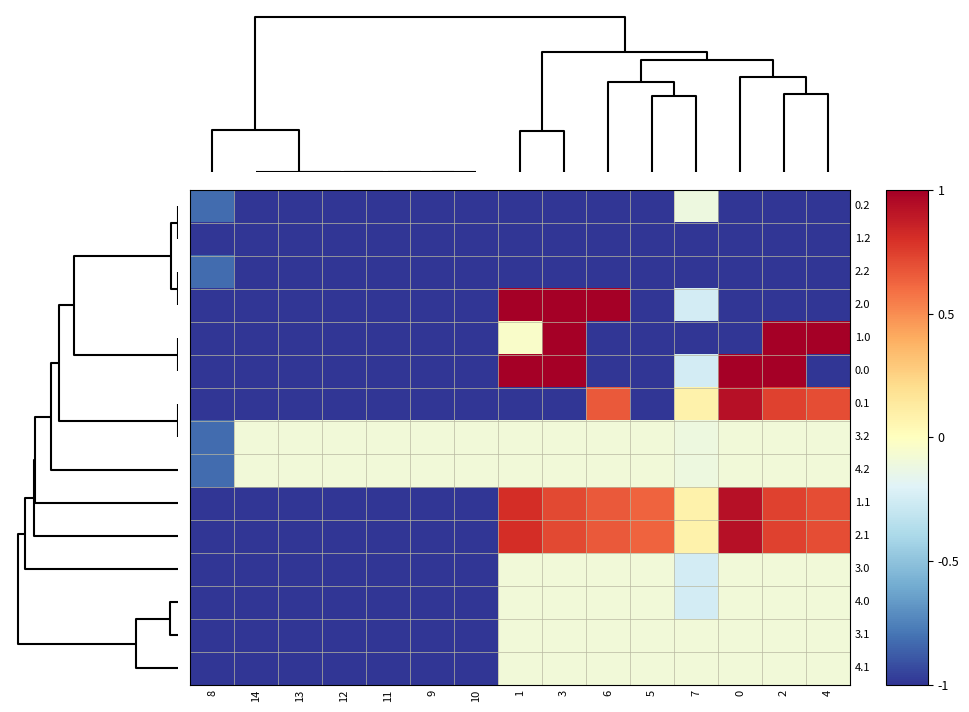

Reading left to right, extract all data points from this chart.

0.2: 8=-0.8	14=-1.0	13=-1.0	12=-1.0	11=-1.0	9=-1.0	10=-1.0	1=-1.0	3=-1.0	6=-1.0	5=-1.0	7=-0.1	0=-1.0	2=-1.0	4=-1.0
1.2: 8=-1.0	14=-1.0	13=-1.0	12=-1.0	11=-1.0	9=-1.0	10=-1.0	1=-1.0	3=-1.0	6=-1.0	5=-1.0	7=-1.0	0=-1.0	2=-1.0	4=-1.0
2.2: 8=-0.8	14=-1.0	13=-1.0	12=-1.0	11=-1.0	9=-1.0	10=-1.0	1=-1.0	3=-1.0	6=-1.0	5=-1.0	7=-1.0	0=-1.0	2=-1.0	4=-1.0
2.0: 8=-1.0	14=-1.0	13=-1.0	12=-1.0	11=-1.0	9=-1.0	10=-1.0	1=1.0	3=1.0	6=1.0	5=-1.0	7=-0.2	0=-1.0	2=-1.0	4=-1.0
1.0: 8=-1.0	14=-1.0	13=-1.0	12=-1.0	11=-1.0	9=-1.0	10=-1.0	1=-0.0	3=1.0	6=-1.0	5=-1.0	7=-1.0	0=-1.0	2=1.0	4=1.0
0.0: 8=-1.0	14=-1.0	13=-1.0	12=-1.0	11=-1.0	9=-1.0	10=-1.0	1=1.0	3=1.0	6=-1.0	5=-1.0	7=-0.2	0=1.0	2=1.0	4=-1.0
0.1: 8=-1.0	14=-1.0	13=-1.0	12=-1.0	11=-1.0	9=-1.0	10=-1.0	1=-1.0	3=-1.0	6=0.7	5=-1.0	7=0.1	0=0.9	2=0.7	4=0.7
3.2: 8=-0.8	14=-0.1	13=-0.1	12=-0.1	11=-0.1	9=-0.1	10=-0.1	1=-0.1	3=-0.1	6=-0.1	5=-0.1	7=-0.1	0=-0.1	2=-0.1	4=-0.1
4.2: 8=-0.8	14=-0.1	13=-0.1	12=-0.1	11=-0.1	9=-0.1	10=-0.1	1=-0.1	3=-0.1	6=-0.1	5=-0.1	7=-0.1	0=-0.1	2=-0.1	4=-0.1
1.1: 8=-1.0	14=-1.0	13=-1.0	12=-1.0	11=-1.0	9=-1.0	10=-1.0	1=0.8	3=0.7	6=0.7	5=0.6	7=0.1	0=0.9	2=0.7	4=0.7
2.1: 8=-1.0	14=-1.0	13=-1.0	12=-1.0	11=-1.0	9=-1.0	10=-1.0	1=0.8	3=0.7	6=0.7	5=0.6	7=0.1	0=0.9	2=0.7	4=0.7
3.0: 8=-1.0	14=-1.0	13=-1.0	12=-1.0	11=-1.0	9=-1.0	10=-1.0	1=-0.1	3=-0.1	6=-0.1	5=-0.1	7=-0.2	0=-0.1	2=-0.1	4=-0.1
4.0: 8=-1.0	14=-1.0	13=-1.0	12=-1.0	11=-1.0	9=-1.0	10=-1.0	1=-0.1	3=-0.1	6=-0.1	5=-0.1	7=-0.2	0=-0.1	2=-0.1	4=-0.1
3.1: 8=-1.0	14=-1.0	13=-1.0	12=-1.0	11=-1.0	9=-1.0	10=-1.0	1=-0.1	3=-0.1	6=-0.1	5=-0.1	7=-0.1	0=-0.1	2=-0.1	4=-0.1
4.1: 8=-1.0	14=-1.0	13=-1.0	12=-1.0	11=-1.0	9=-1.0	10=-1.0	1=-0.1	3=-0.1	6=-0.1	5=-0.1	7=-0.1	0=-0.1	2=-0.1	4=-0.1